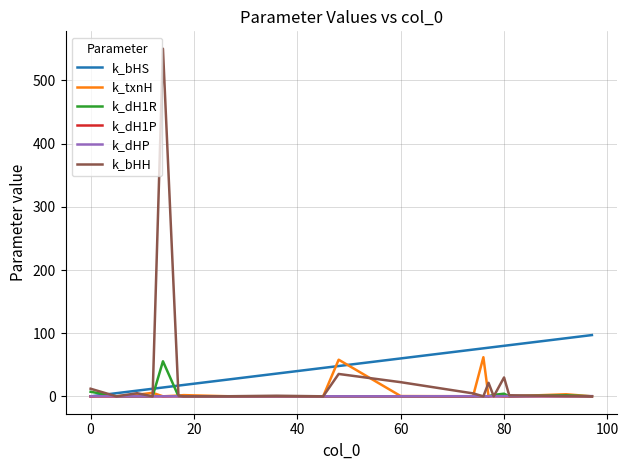

Which series has the largest range (max minus min)?

k_bHH